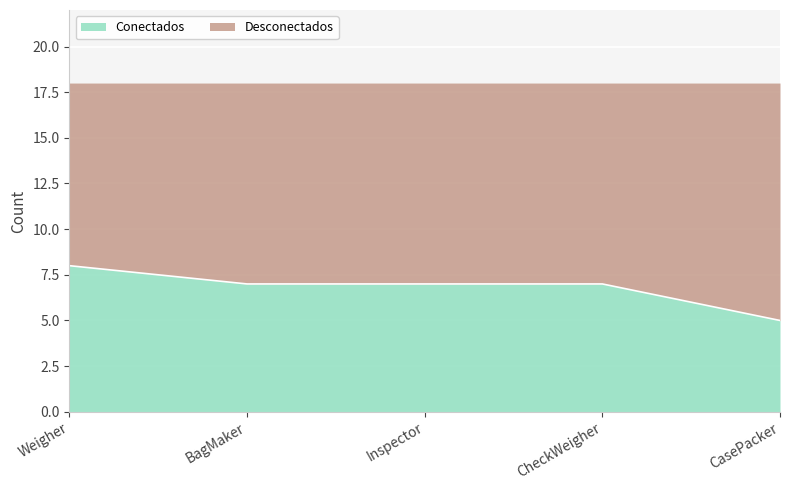

What is the highest value of the Conectados series?

8